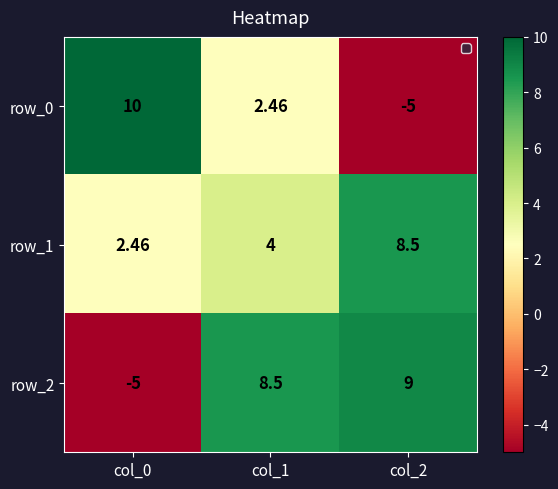

Which series has the widest spread of values?

row_0